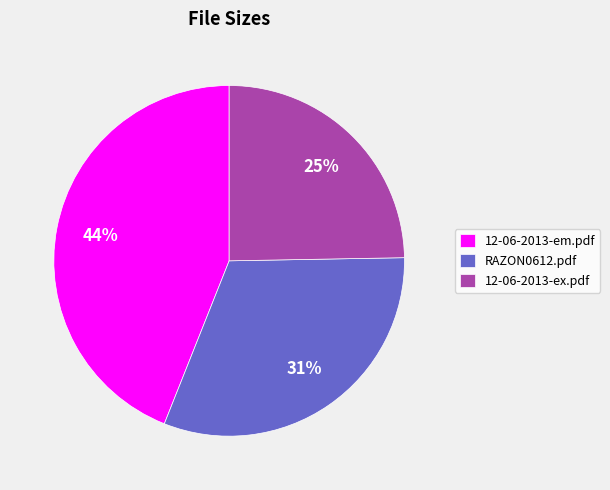

Approximately how many times larger is the value at 12-06-2013-ex.pdf compared to 12-06-2013-em.pdf?

0.6